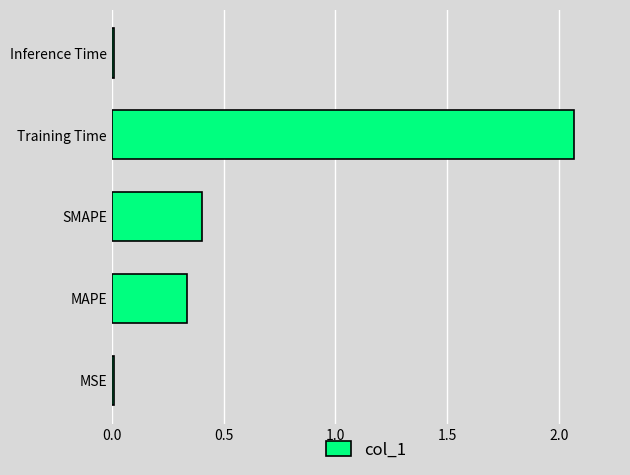

Which label corresponds to the largest value in the chart?

Training Time